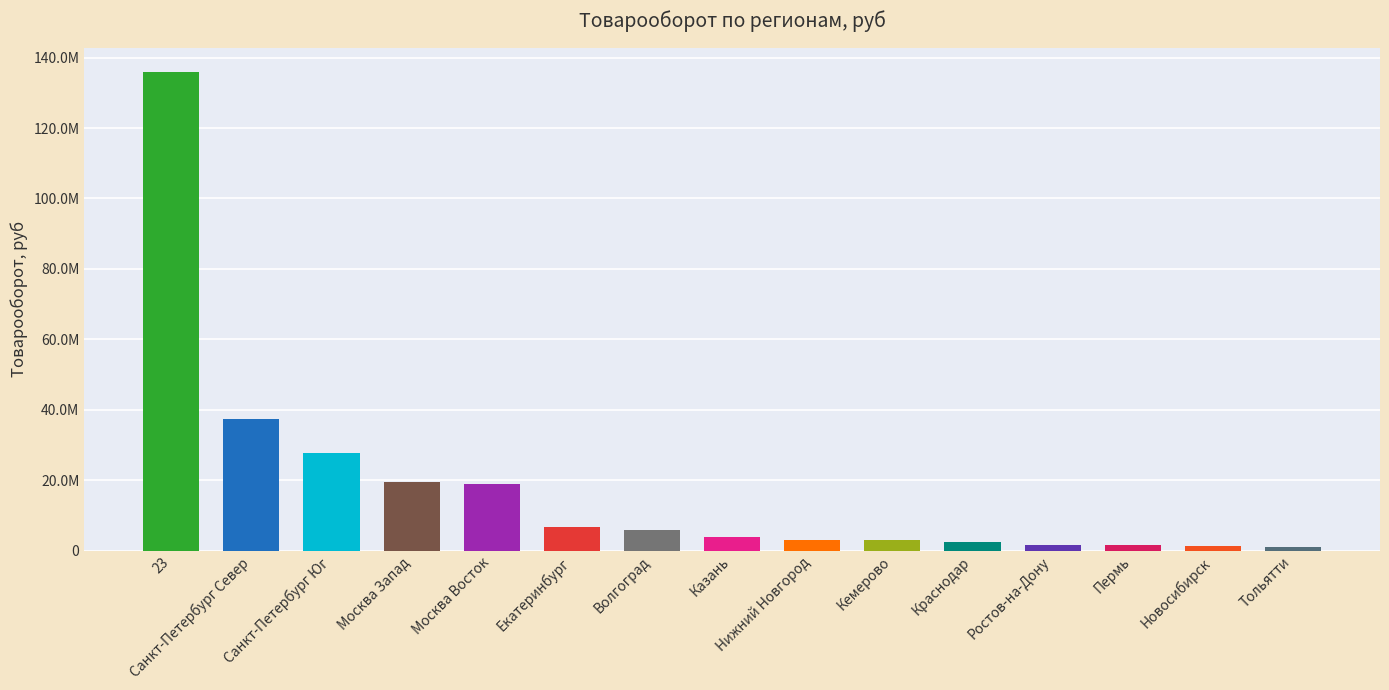

Does the chart contain any negative values?

No